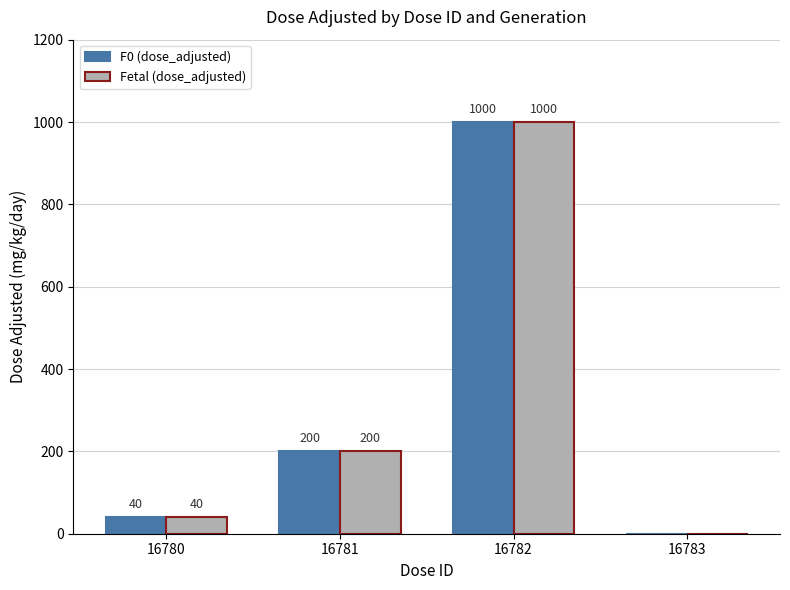

Is the value of F0 (dose_adjusted) at 16783 greater than the value of Fetal (dose_adjusted) at 16782?

No